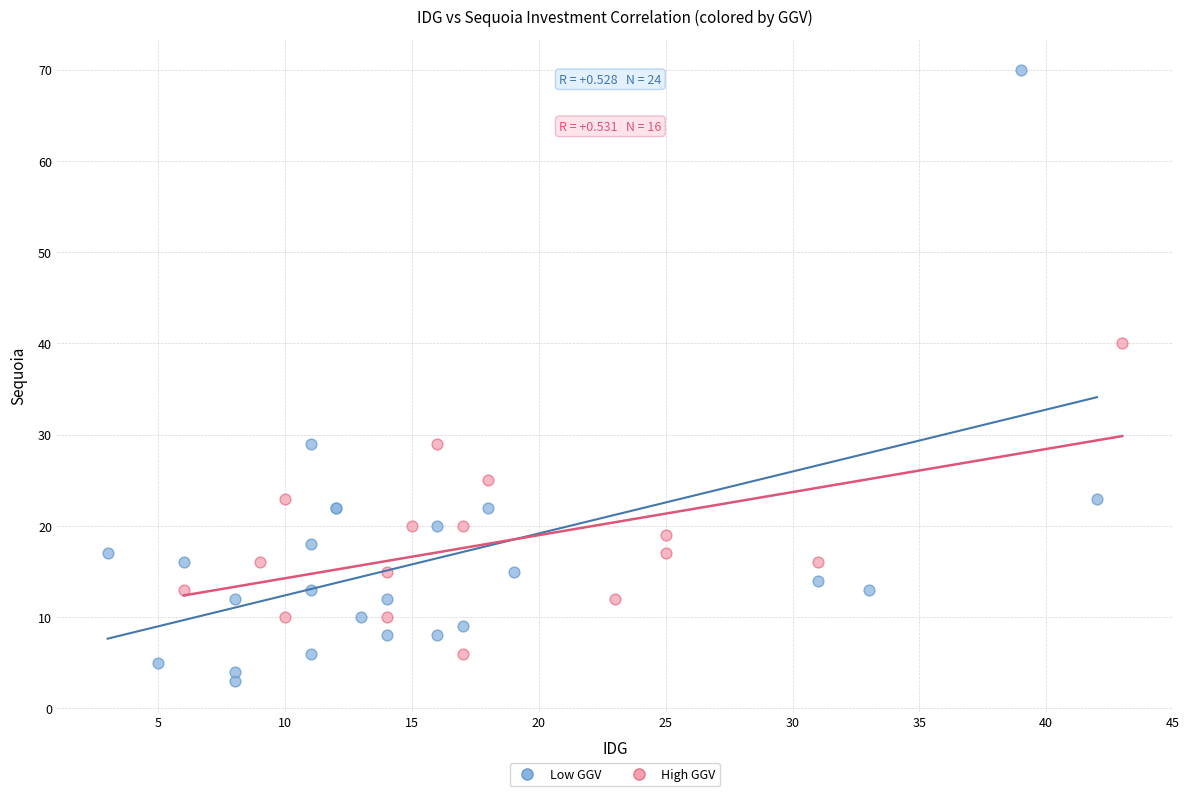

Which series reaches the minimum Y coordinate?

Low GGV